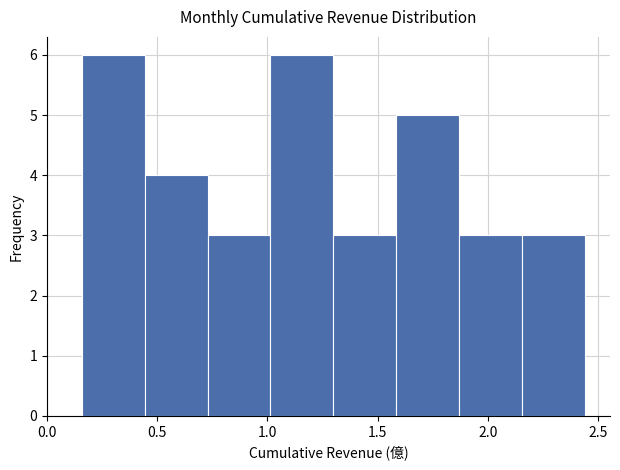

Reading left to right, transcribe this chart: for each bar, give the range it covers on the x-axis and its height. Neither the bar edges nor the heights are printed on the chart, so give them approximately, as read against the axes.

0.15 to 0.45: 6
0.45 to 0.75: 4
0.75 to 1.00: 3
1.00 to 1.30: 6
1.30 to 1.60: 3
1.60 to 1.85: 5
1.85 to 2.15: 3
2.15 to 2.45: 3